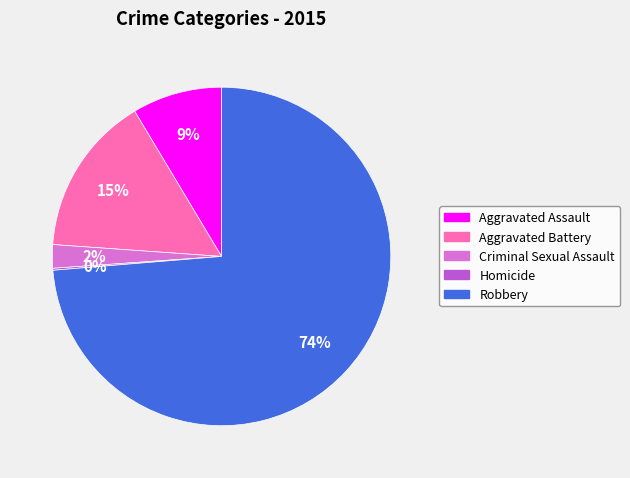

Is there a majority slice in this chart?

Yes